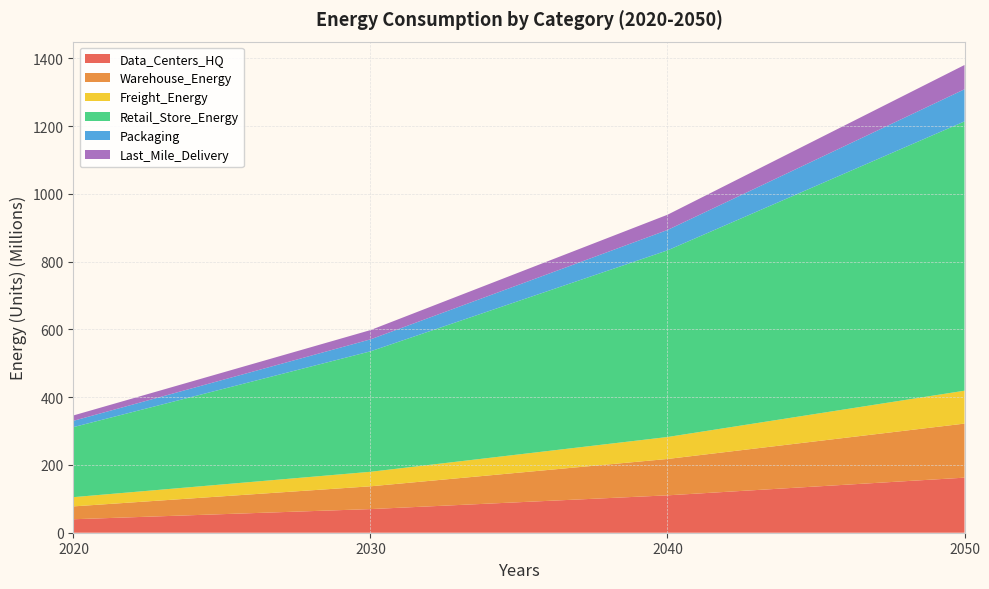

Reading left to right, what are all the values shown in this chart?

Data_Centers_HQ: 2020=39752048.2	2030=69736866.9	2040=110307697.5	2050=162491677.2
Warehouse_Energy: 2020=37977763.7	2030=67240101.2	2040=107338769.1	2050=159542925.6
Freight_Energy: 2020=27262271.9	2030=42842075.1	2040=64793863.8	2050=97033476.0
Retail_Store_Energy: 2020=206720772.9	2030=355444074.0	2040=550760556.6	2050=794643613.8
Packaging: 2020=18605404.0	2030=35328571.4	2040=60162598.3	2050=94845213.8
Last_Mile_Delivery: 2020=15819229.1	2030=27354374.8	2040=44946022.8	2050=71603393.9